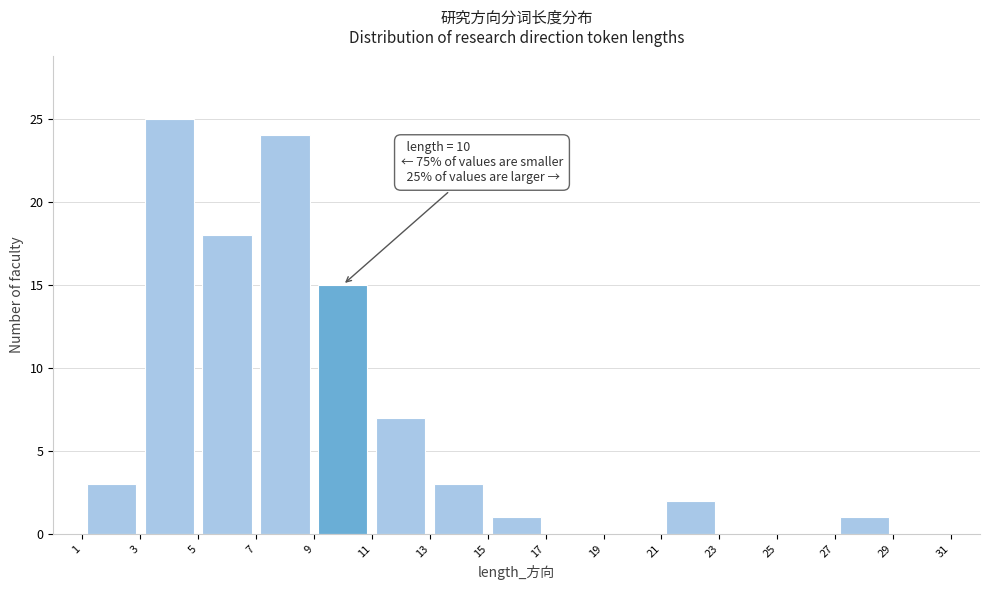

Which range on the x-axis has the tallest bar?

3 to 5